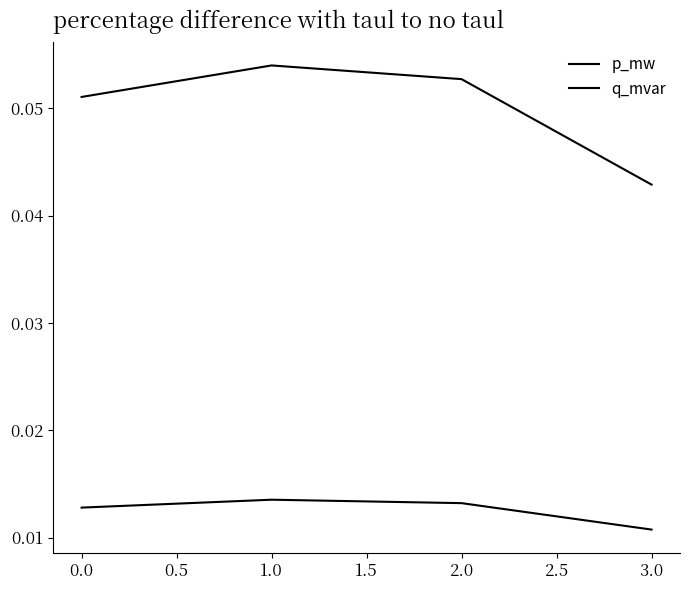

How many lines are shown in the chart?

2